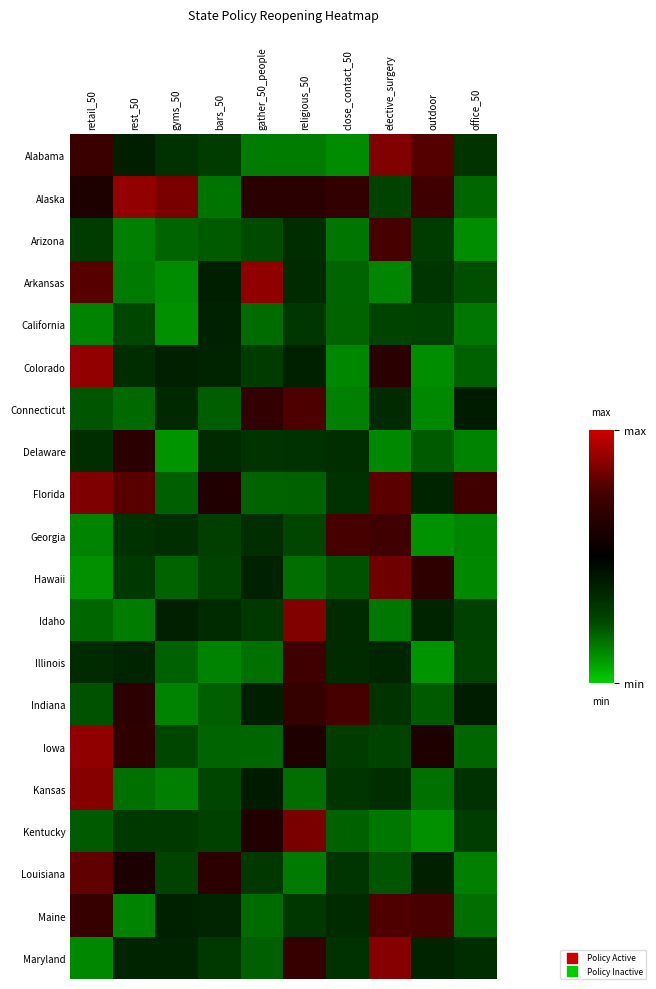

Which series changed the most between gyms_50 and elective_surgery?

Hawaii